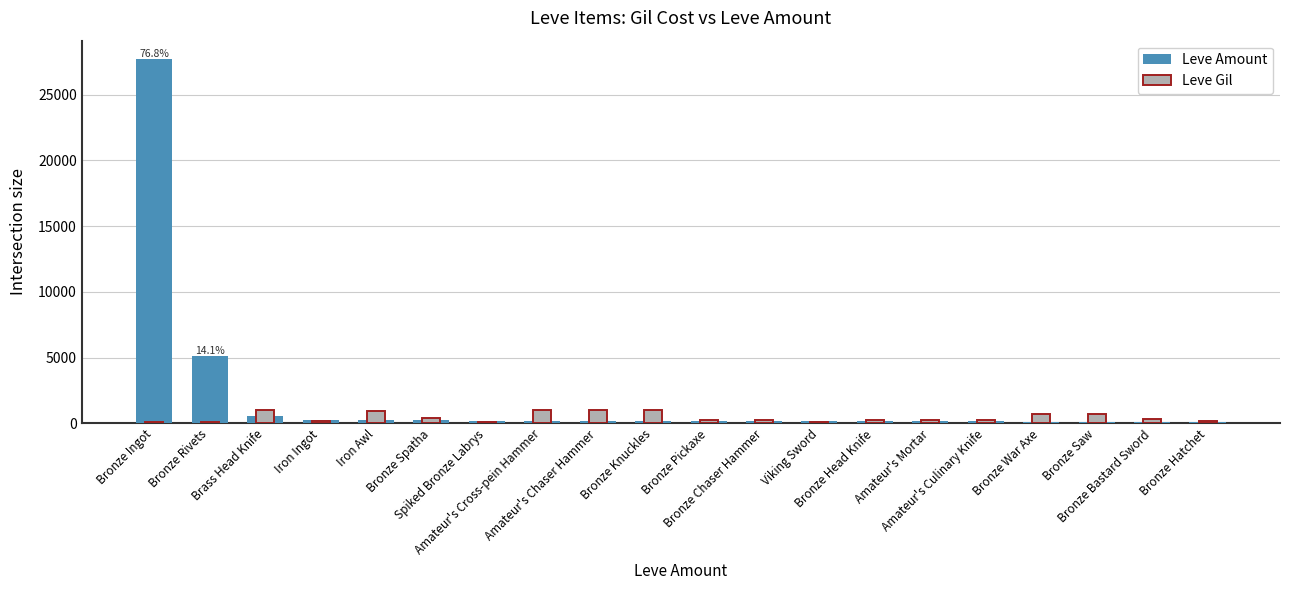

What position from the right is Amateur's Chaser Hammer?

12